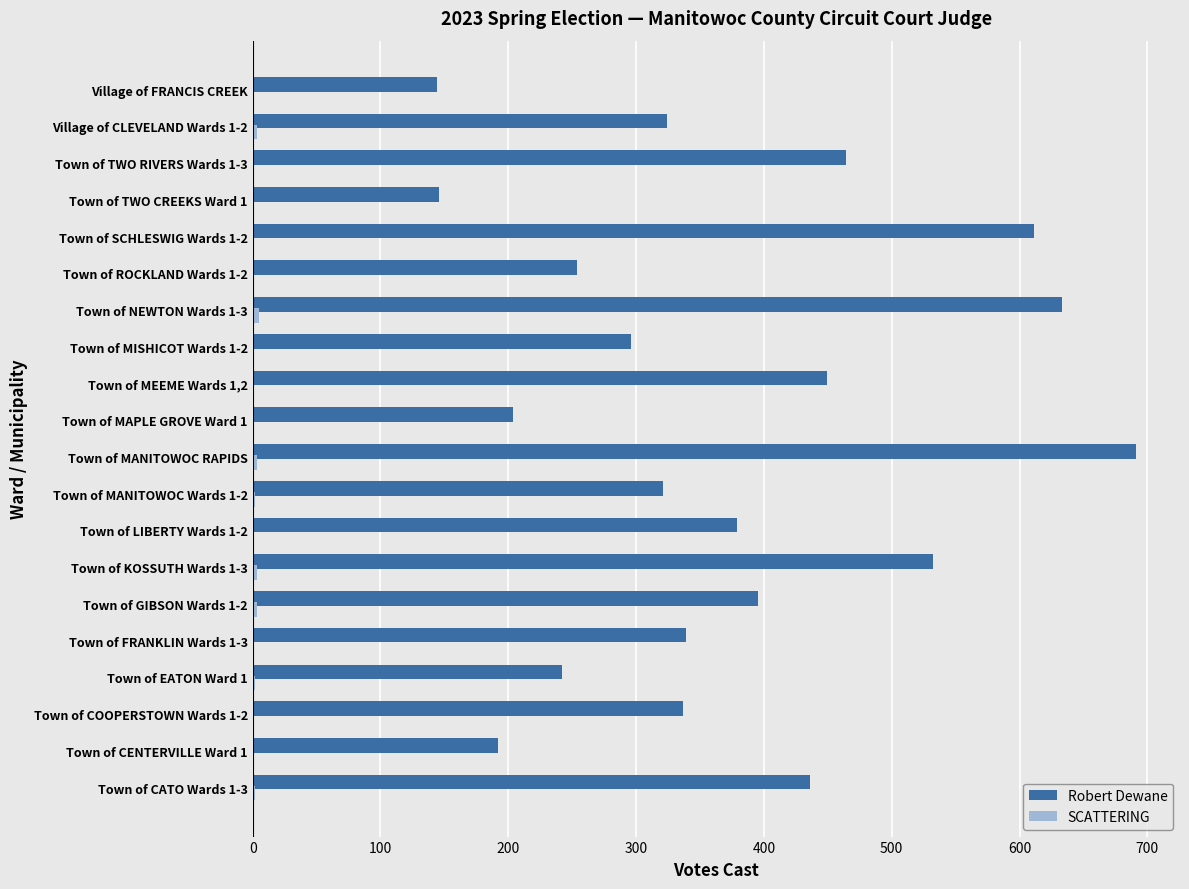

What is the highest value of the Robert Dewane series?

691